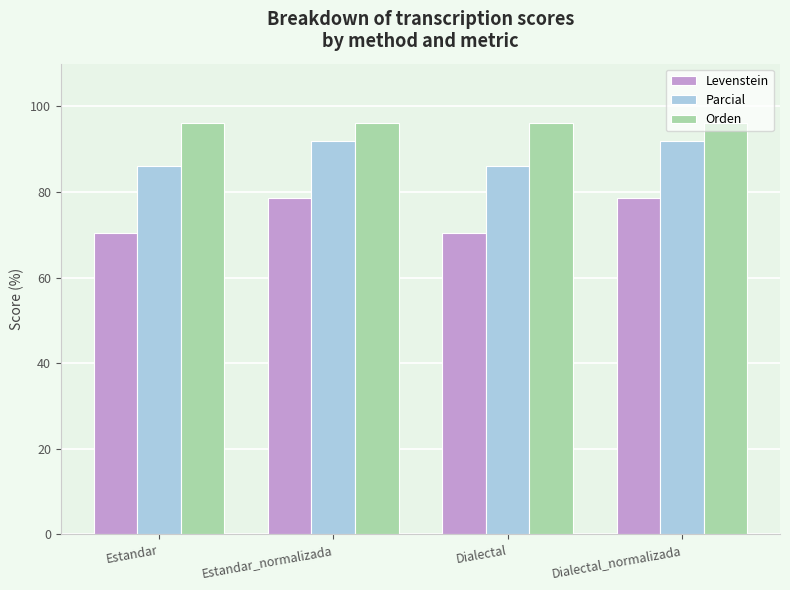

List the series in order of their peak value, lowest first.

Levenstein, Parcial, Orden